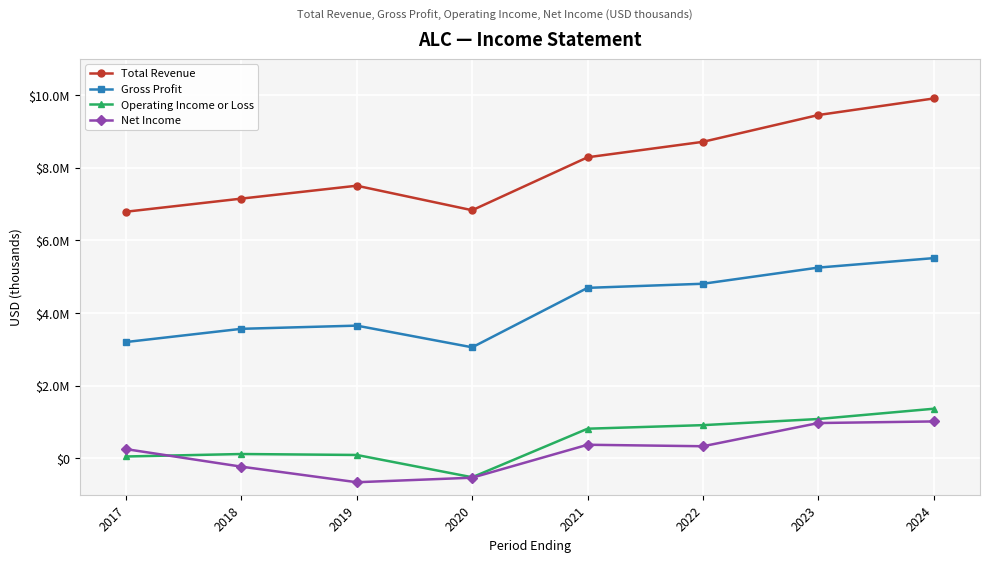

Does the chart have visible grid lines?

Yes